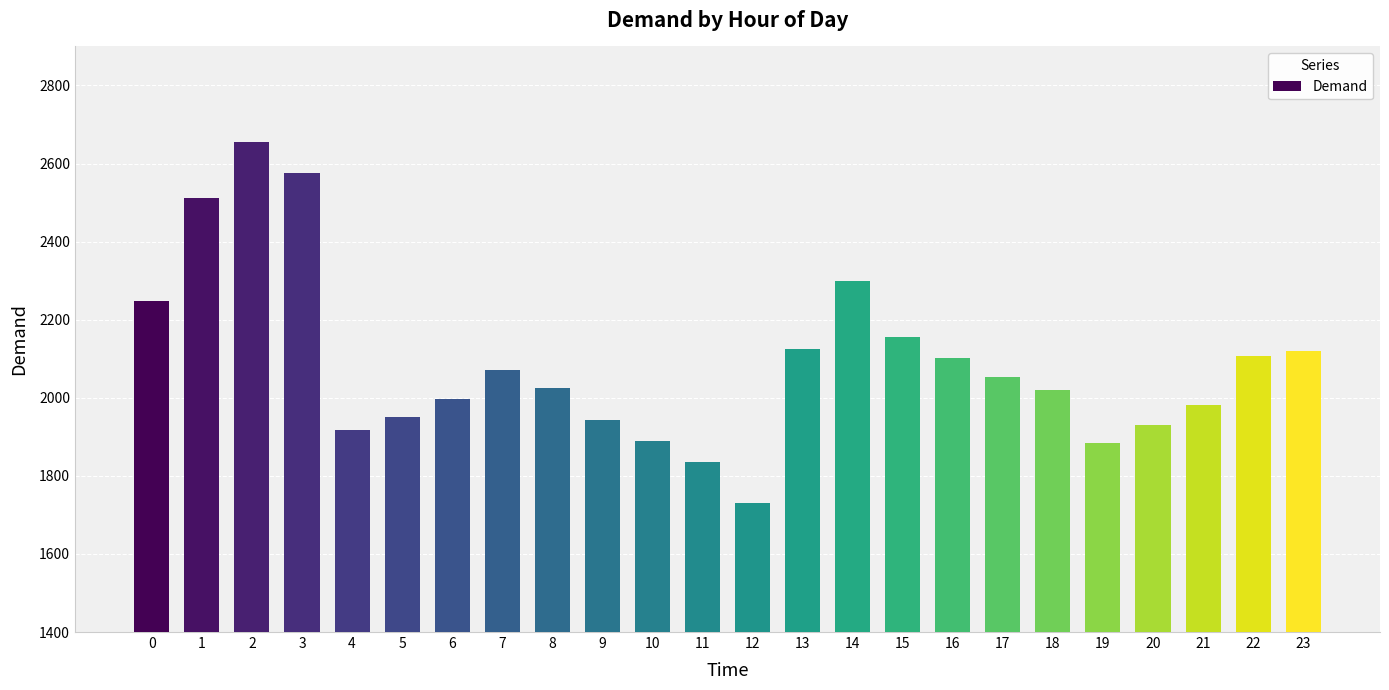

What is the difference between the values at 13 and 17?

70